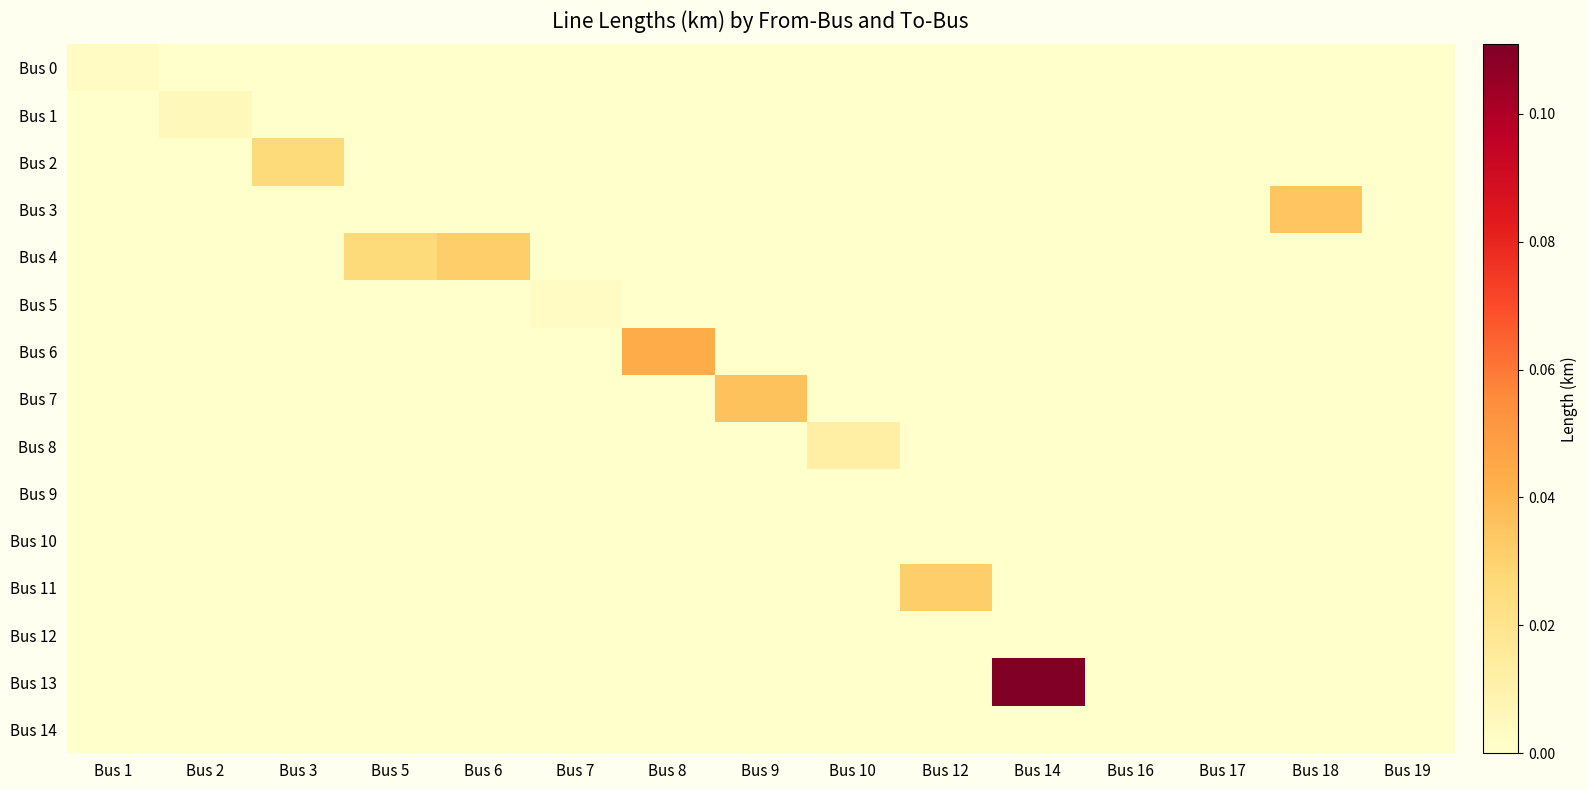

Reading left to right, what are all the values shown in this chart?

row_0: 0.0	0.0	0.0	0.0	0.0	0.0	0.0	0.0	0.0	0.0	0.0	0.0	0.0	0.0	0.0
row_1: 0.0	0.0	0.0	0.0	0.0	0.0	0.0	0.0	0.0	0.0	0.0	0.0	0.0	0.0	0.0
row_2: 0.0	0.0	0.0	0.0	0.0	0.0	0.0	0.0	0.0	0.0	0.0	0.0	0.0	0.0	0.0
row_3: 0.0	0.0	0.0	0.0	0.0	0.0	0.0	0.0	0.0	0.0	0.0	0.0	0.0	0.0	0.0
row_4: 0.0	0.0	0.0	0.0	0.0	0.0	0.0	0.0	0.0	0.0	0.0	0.0	0.0	0.0	0.0
row_5: 0.0	0.0	0.0	0.0	0.0	0.0	0.0	0.0	0.0	0.0	0.0	0.0	0.0	0.0	0.0
row_6: 0.0	0.0	0.0	0.0	0.0	0.0	0.0	0.0	0.0	0.0	0.0	0.0	0.0	0.0	0.0
row_7: 0.0	0.0	0.0	0.0	0.0	0.0	0.0	0.0	0.0	0.0	0.0	0.0	0.0	0.0	0.0
row_8: 0.0	0.0	0.0	0.0	0.0	0.0	0.0	0.0	0.0	0.0	0.0	0.0	0.0	0.0	0.0
row_9: 0.0	0.0	0.0	0.0	0.0	0.0	0.0	0.0	0.0	0.0	0.0	0.0	0.0	0.0	0.0
row_10: 0.0	0.0	0.0	0.0	0.0	0.0	0.0	0.0	0.0	0.0	0.0	0.0	0.0	0.0	0.0
row_11: 0.0	0.0	0.0	0.0	0.0	0.0	0.0	0.0	0.0	0.0	0.0	0.0	0.0	0.0	0.0
row_12: 0.0	0.0	0.0	0.0	0.0	0.0	0.0	0.0	0.0	0.0	0.0	0.0	0.0	0.0	0.0
row_13: 0.0	0.0	0.0	0.0	0.0	0.0	0.0	0.0	0.0	0.0	0.1	0.0	0.0	0.0	0.0
row_14: 0.0	0.0	0.0	0.0	0.0	0.0	0.0	0.0	0.0	0.0	0.0	0.0	0.0	0.0	0.0